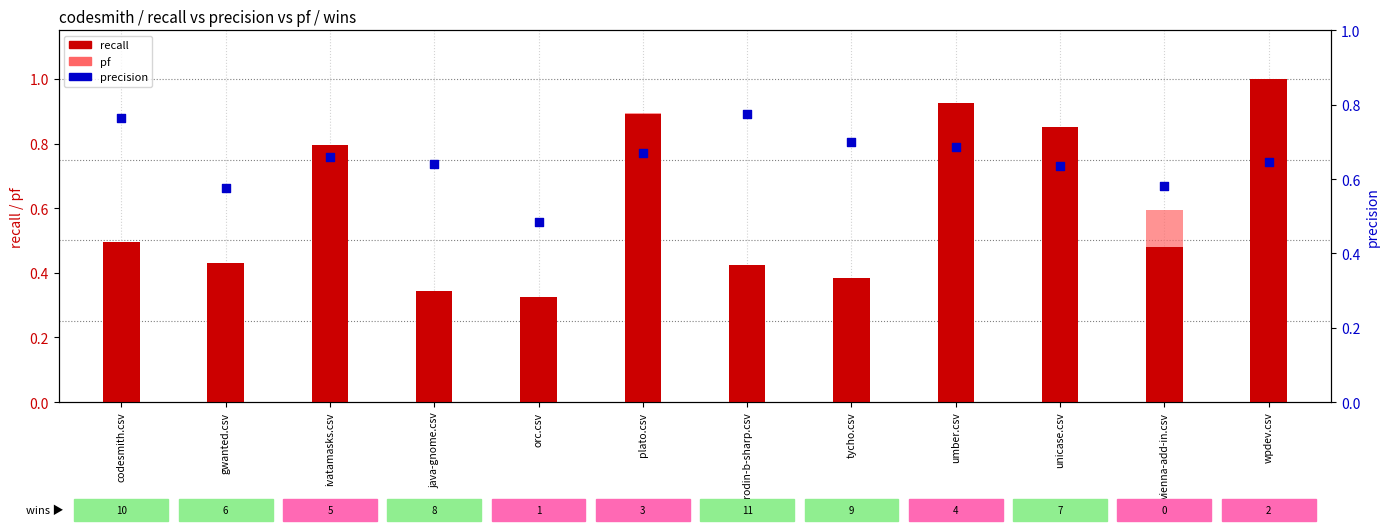

Is the value of pf at orc.csv greater than the value of recall at orc.csv?

No